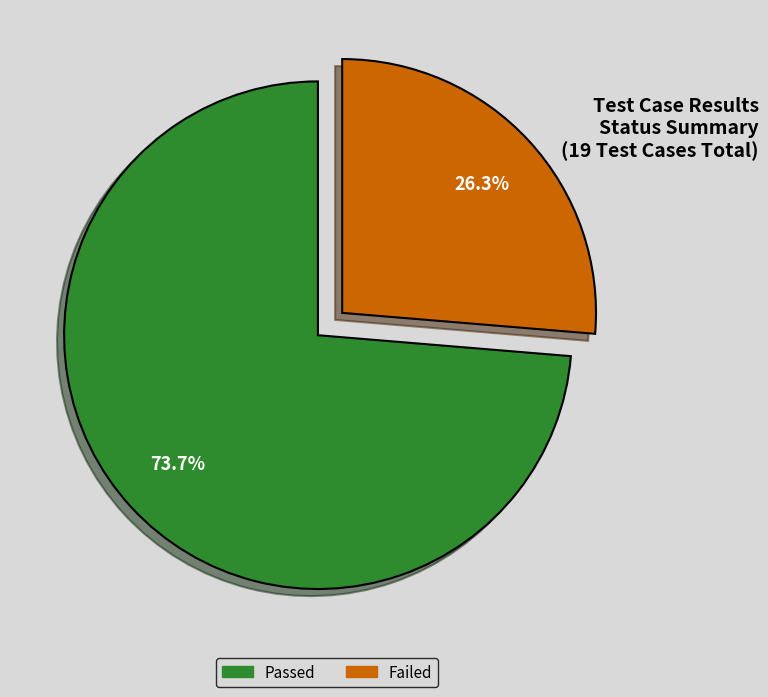

Is it true that Failed is 38% of the pie?

False